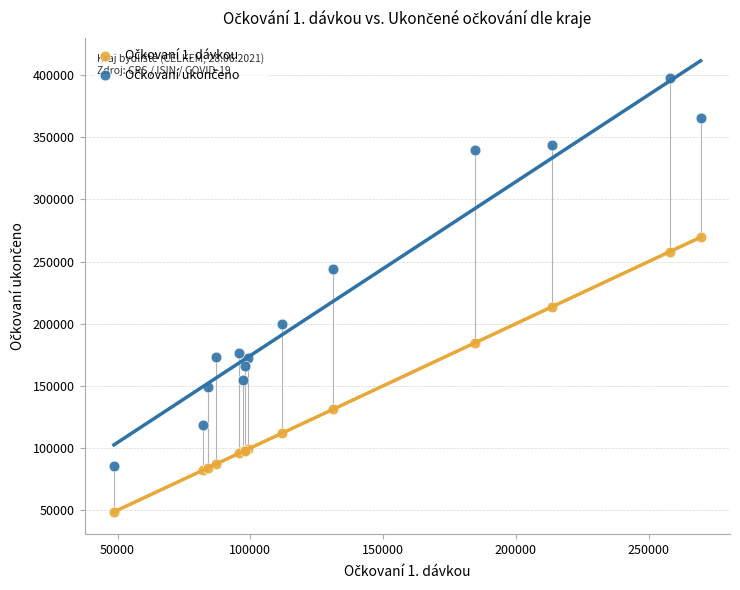

What is the X range (max minus min) for the scatter plot?

221009